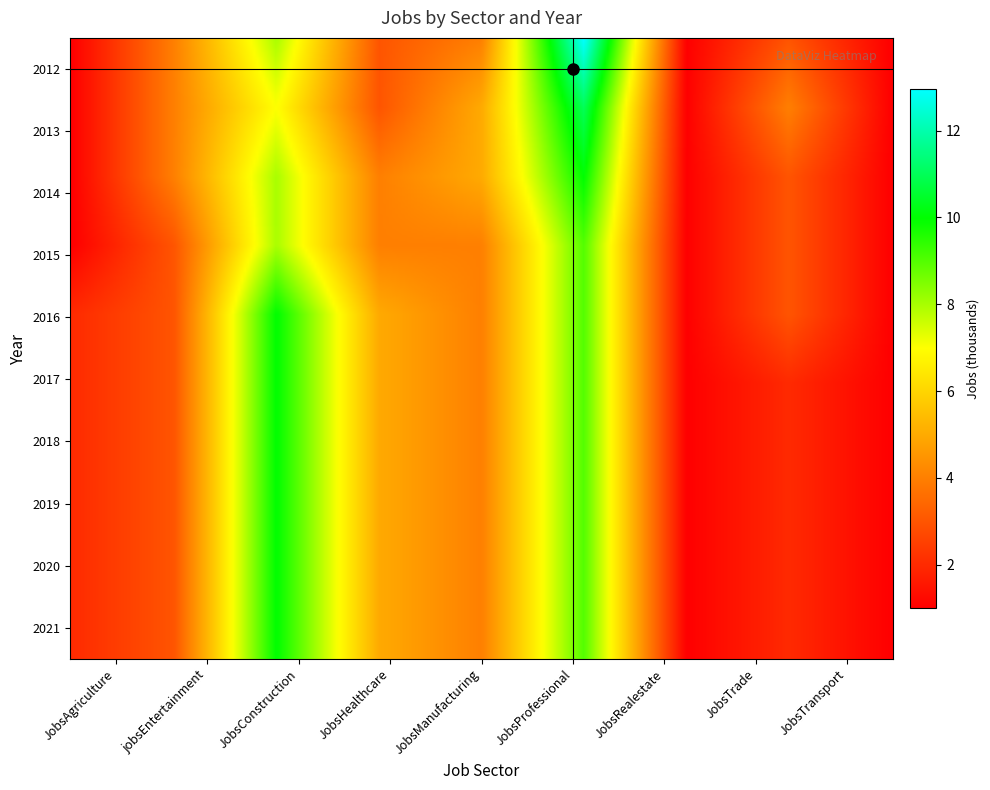

The 2014 series shows 1 at 2015. True or false?

False